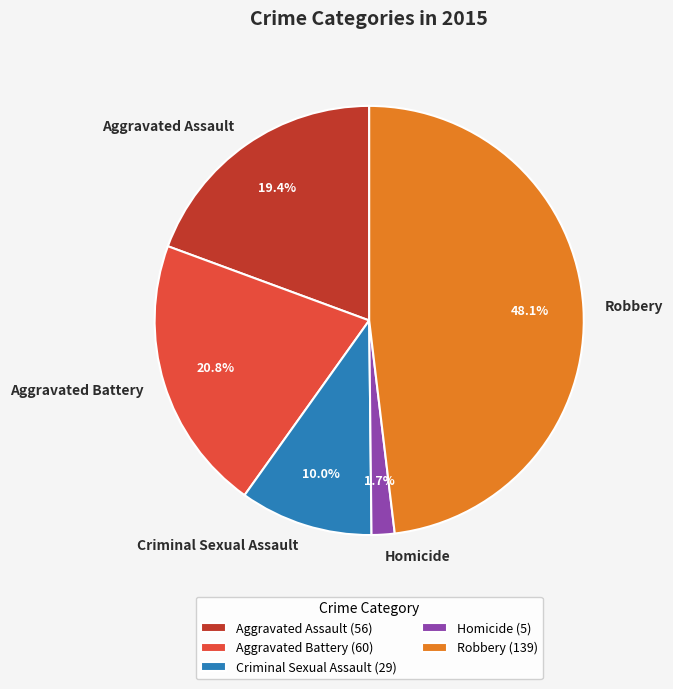

To the nearest percent, what percentage of the pie is Criminal Sexual Assault?

10%